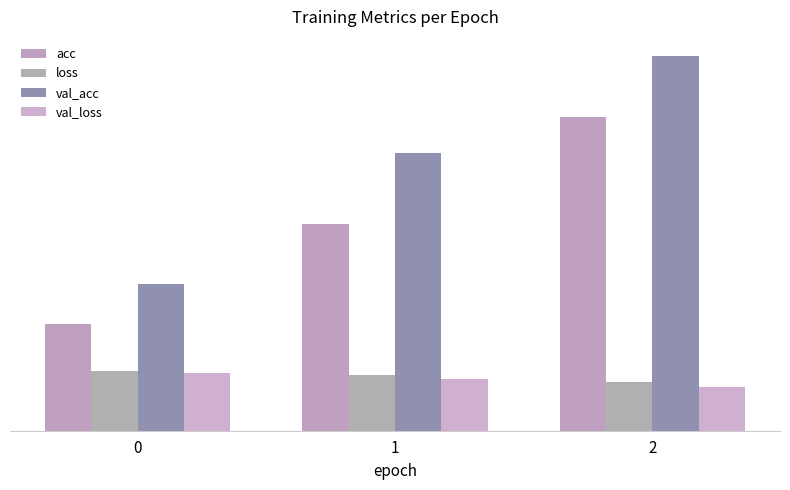

Read the acc value at 1.

0.3